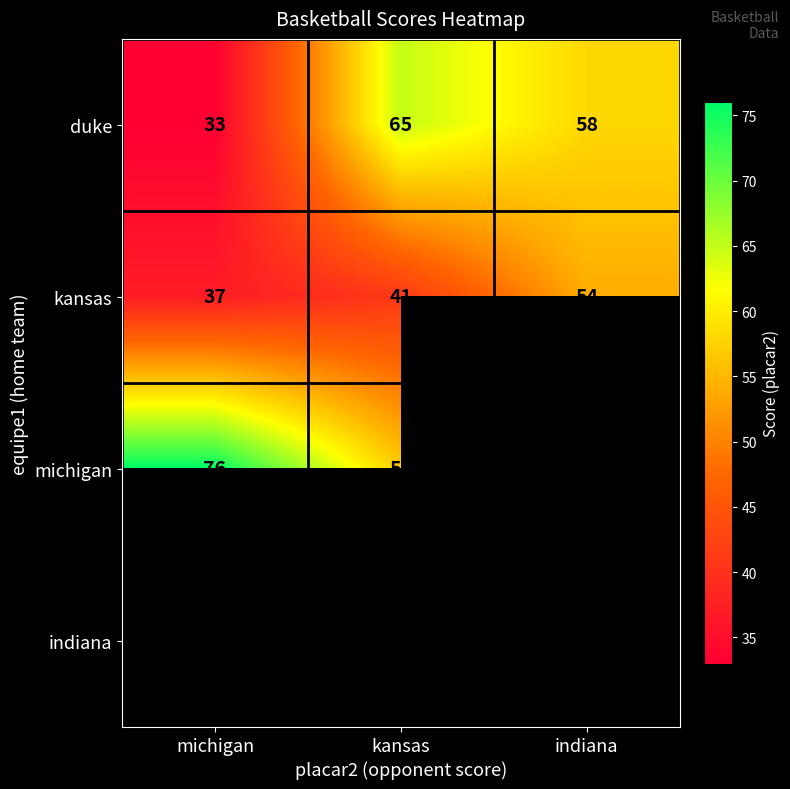

At which category does the chart reach its peak across all series?

michigan